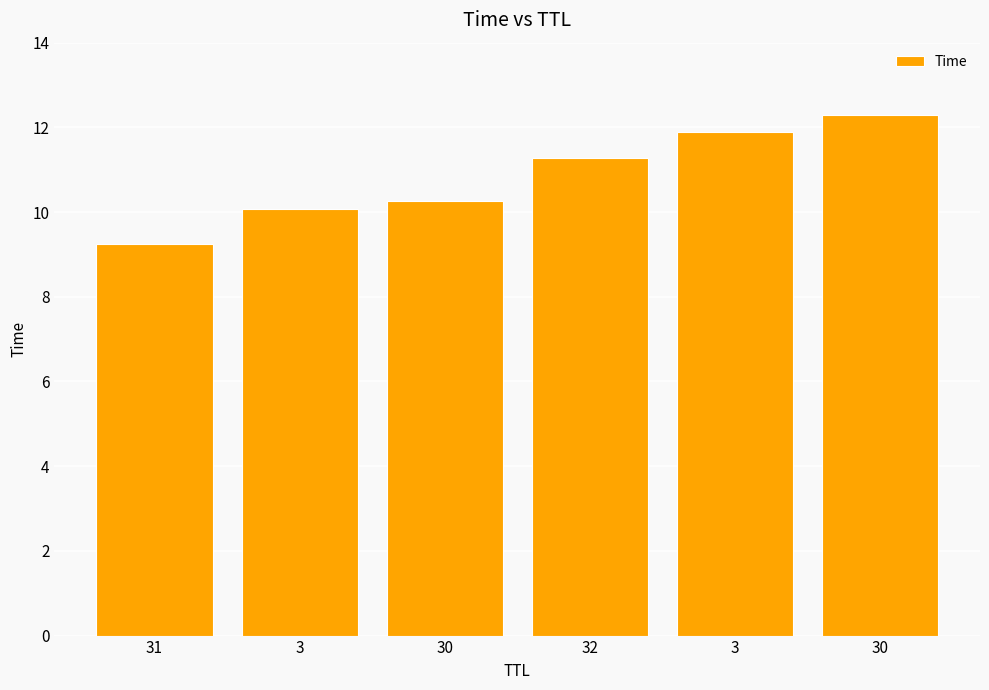

Reading right to left, extract all data points from this chart.

30=12.3	3=11.9	32=11.3	30=10.3	3=10.1	31=9.2